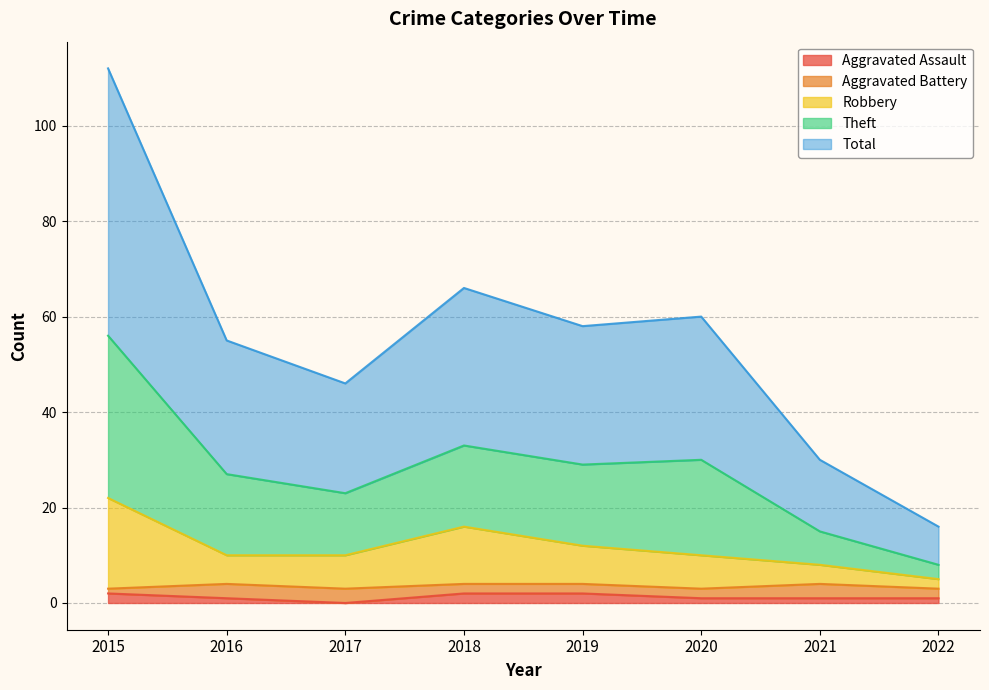

At how many categories does at least one series exceed 60?

2